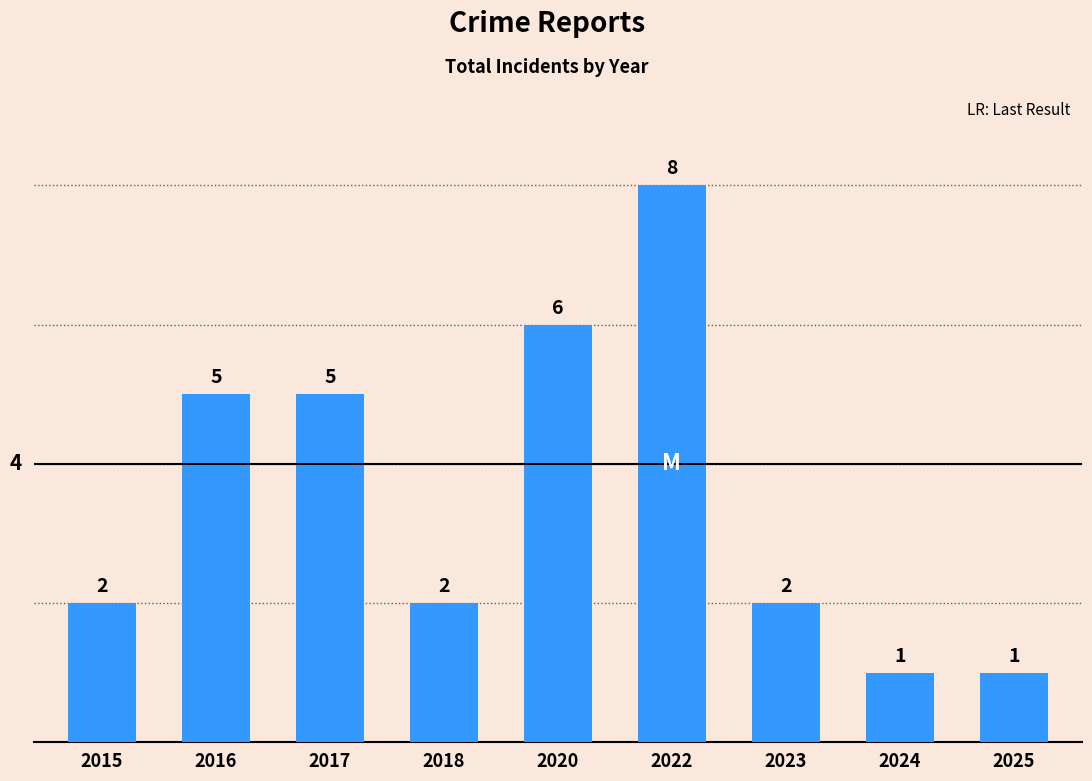

True or false: the data shows 5 at 2017.

True